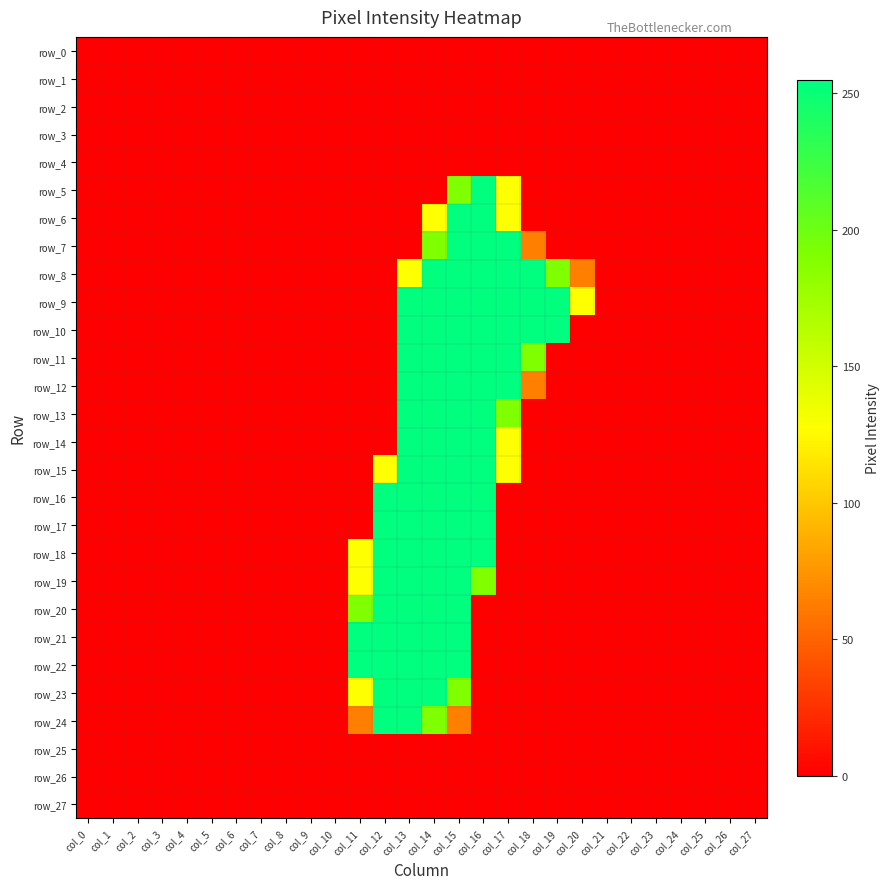

Is it true that row_12 equals 127 at col_22?

False